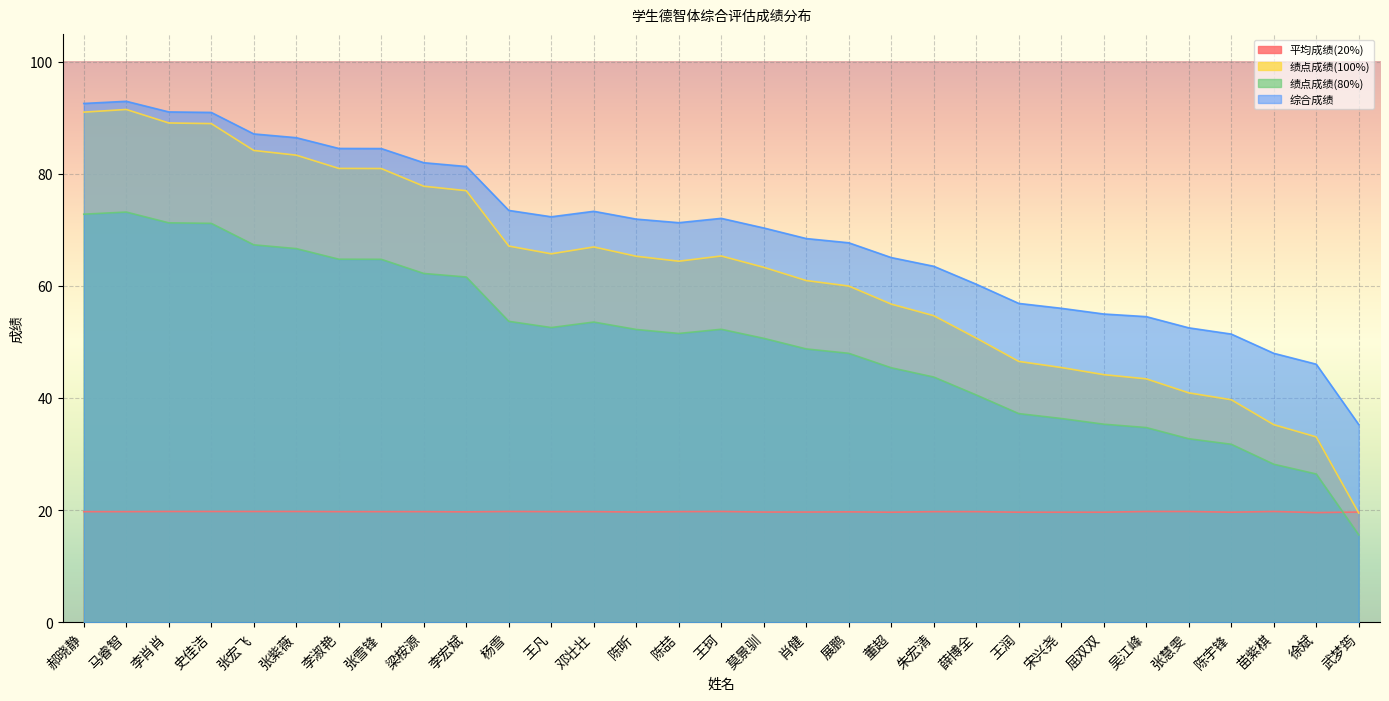

At which label does 绩点成绩(80%) reach its minimum?

武梦筠